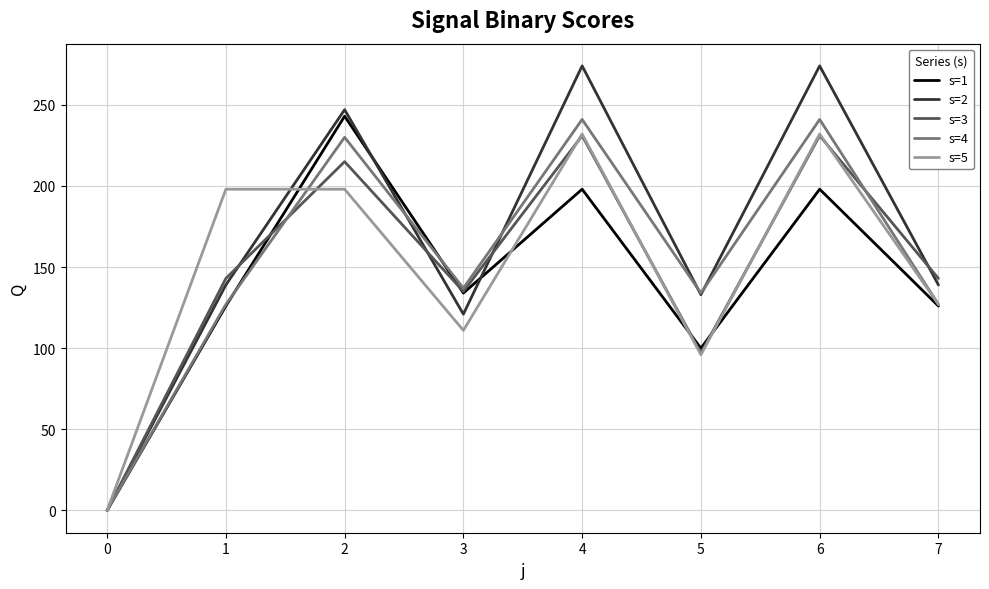

What is the difference between the highest and lowest values at 7?

17